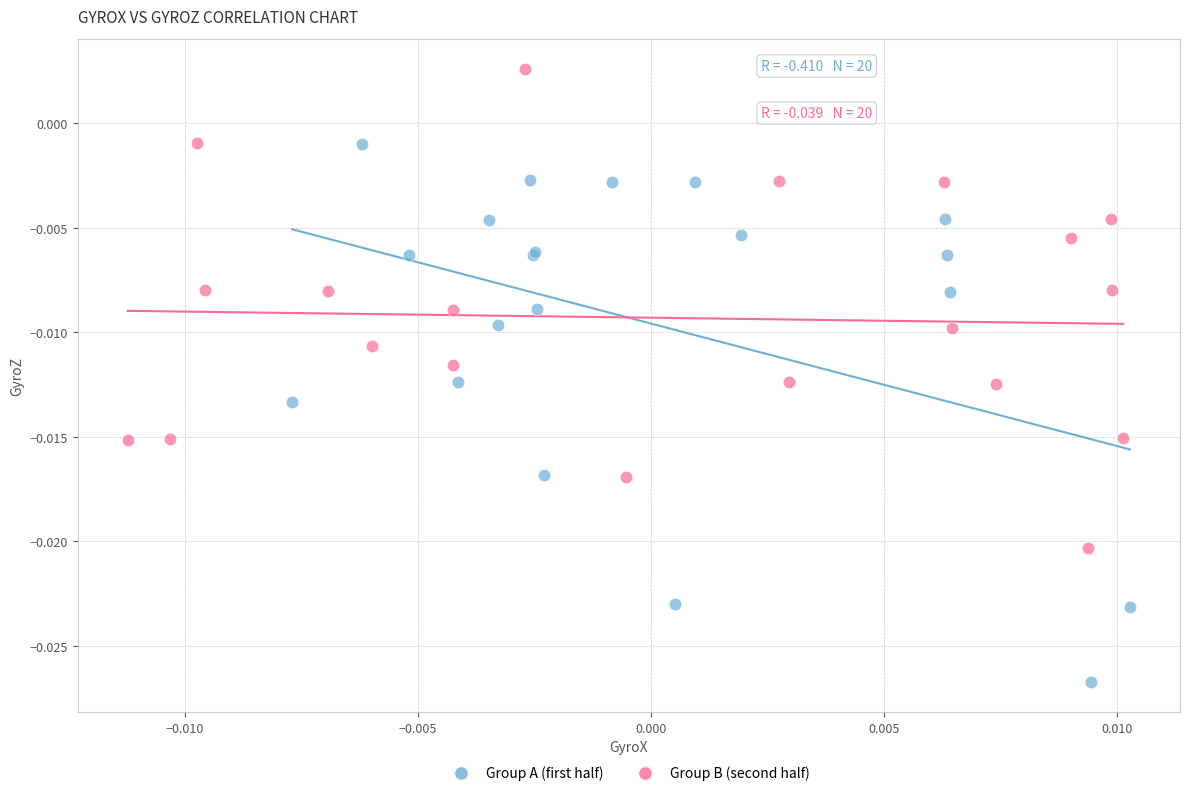

Which series has the largest Y range (max minus min)?

Group A (first half)